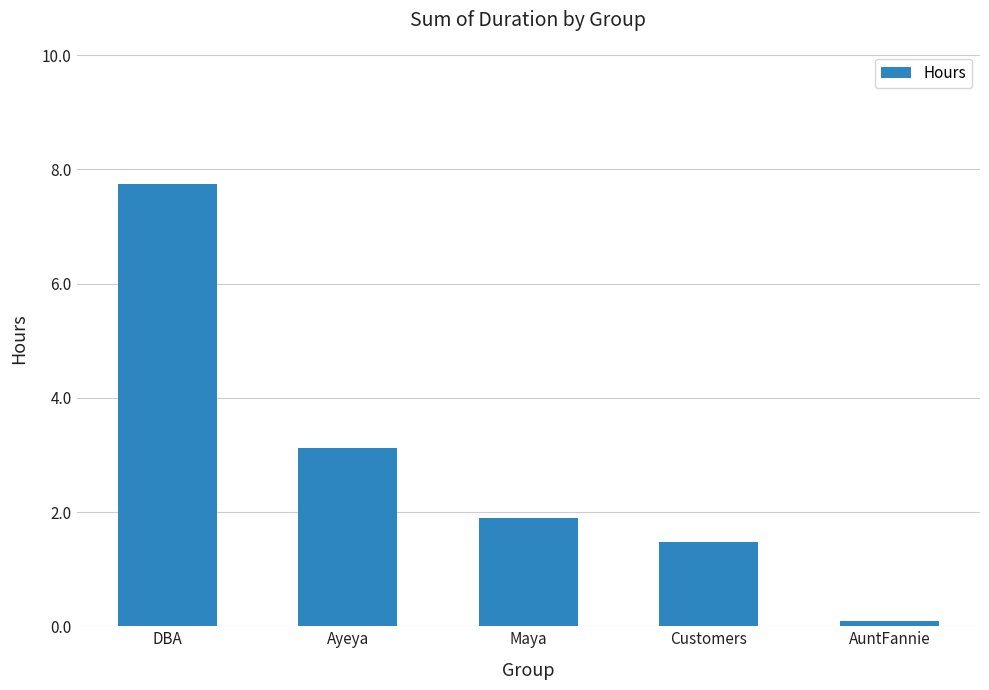

What is the value of the 1st bar from the left?

7.8